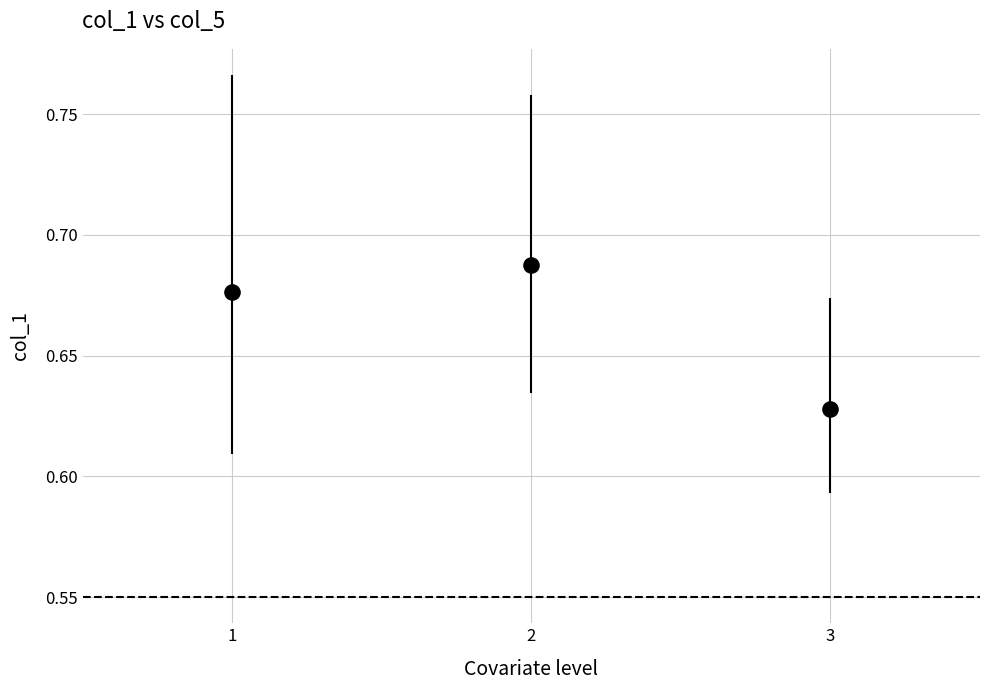

What is the average X value?

2.0